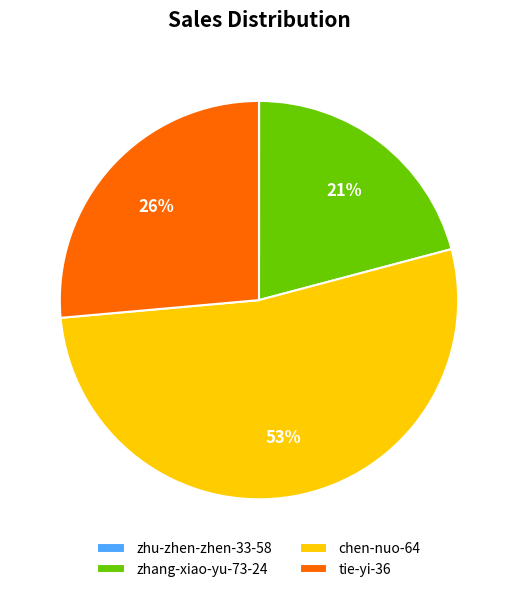

To the nearest percent, what percentage of the pie is zhang-xiao-yu-73-24?

21%